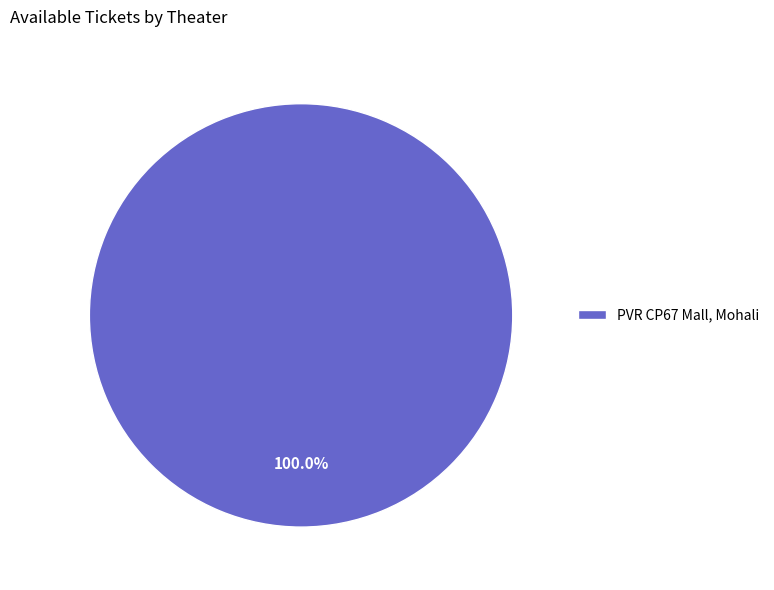

Is there a majority slice in this chart?

Yes